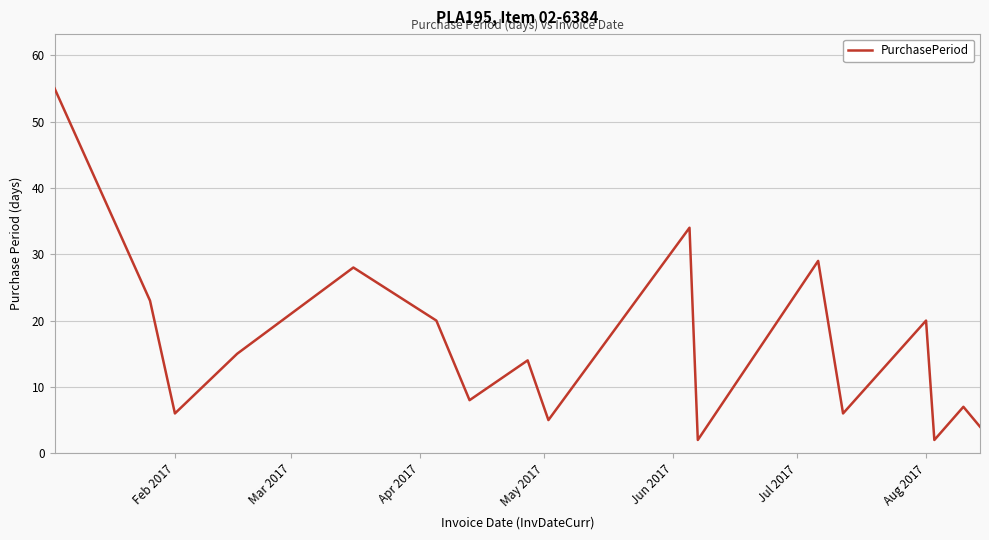

What is the difference between the maximum and minimum values?

53